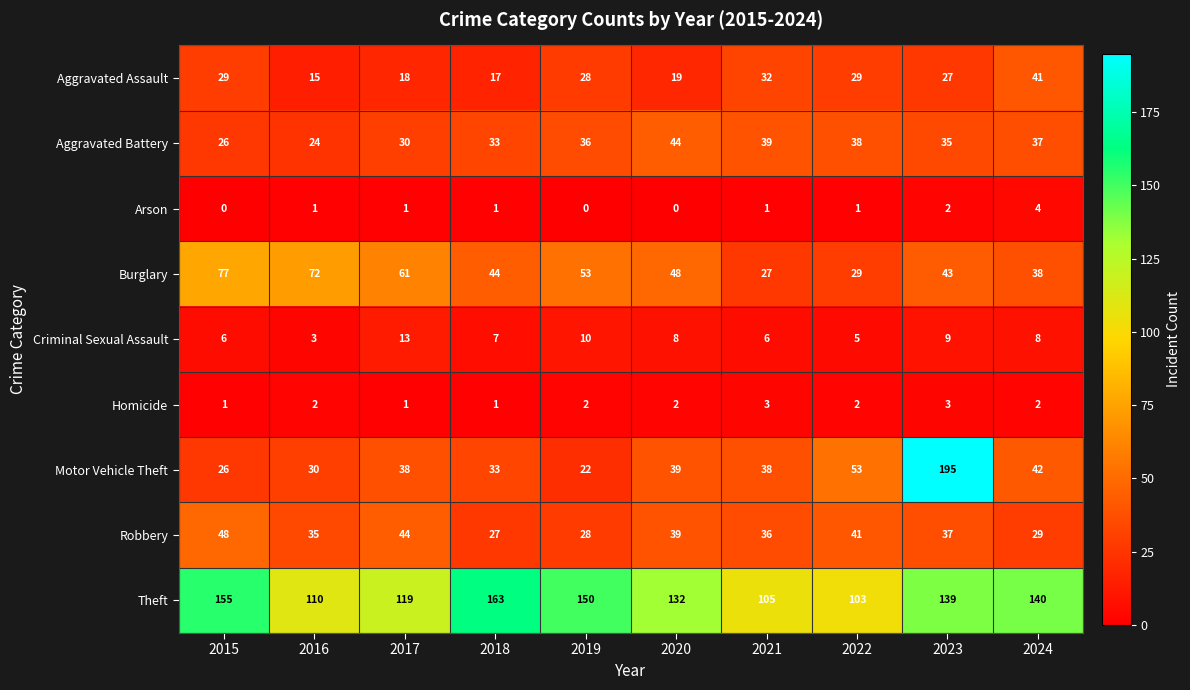

What is the sum of the Homicide values at 2023 and 2019?

5